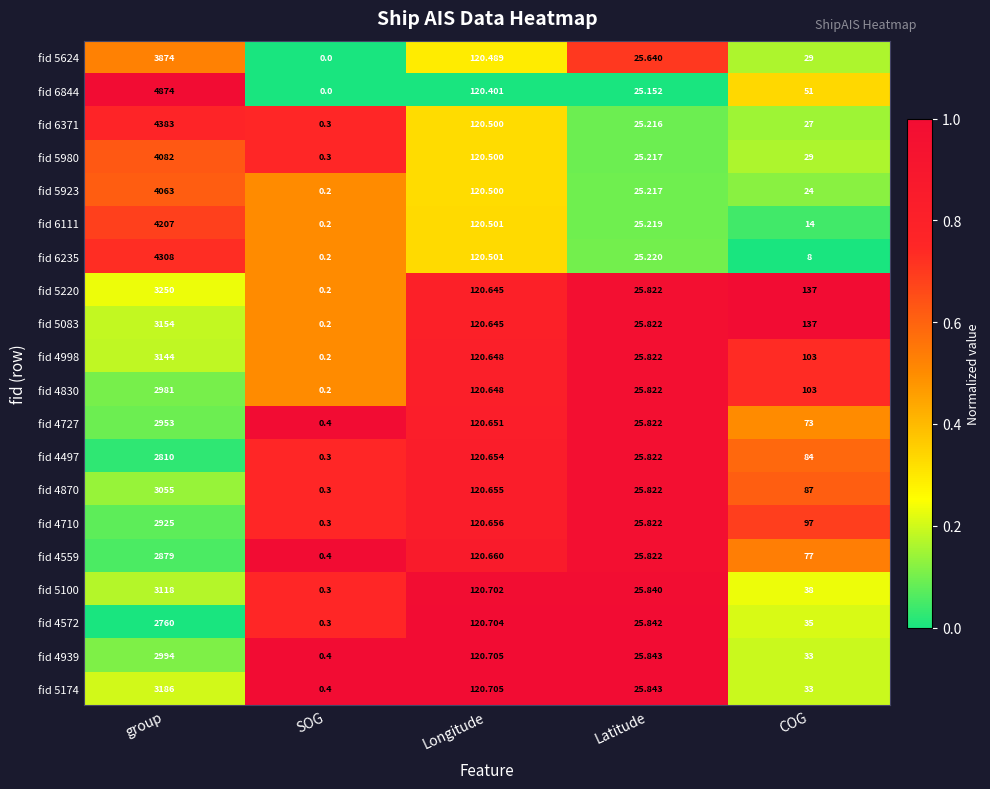

At which category is the sum across all series the highest?

group